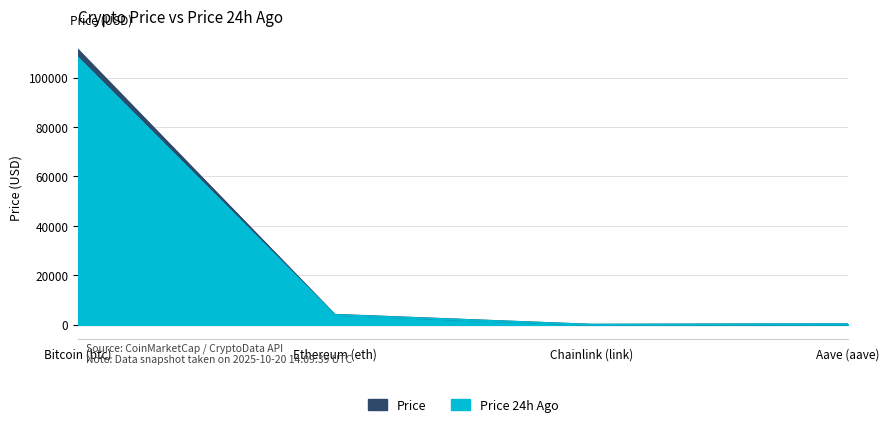

Reading left to right, extract all data points from this chart.

Price: 111142.0	4036.9	19.0	230.9
Price 24h Ago: 107963.0	3961.5	17.3	224.2